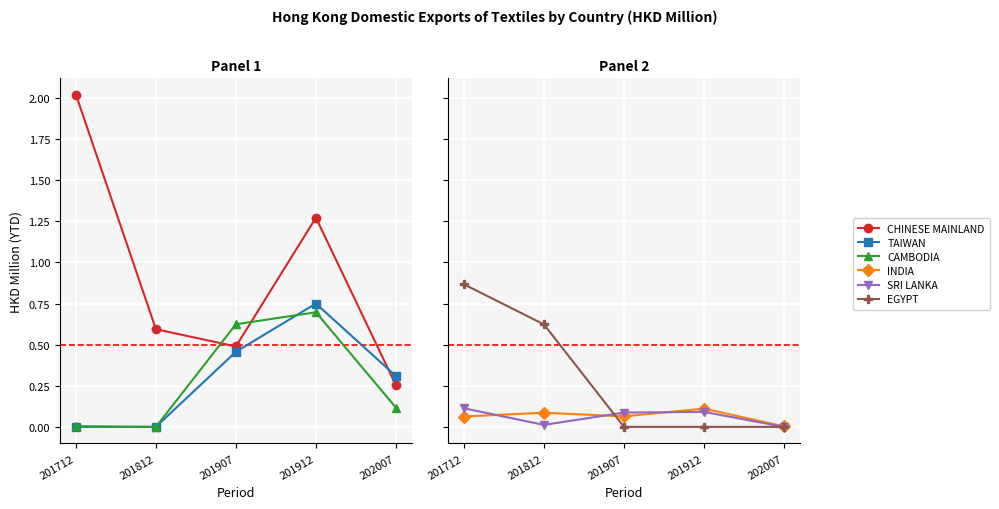

In SRI LANKA, how many points are higher than both neighbors (excluding endpoints)?

1